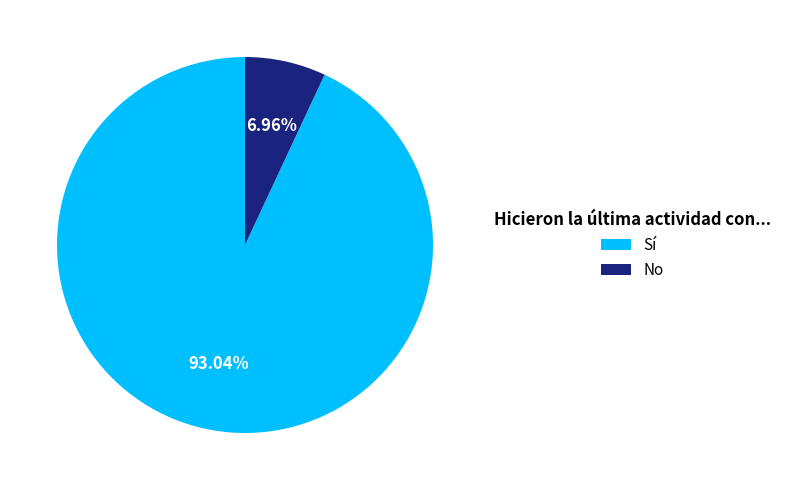

Rank the categories by value from lowest to highest.

No, Sí